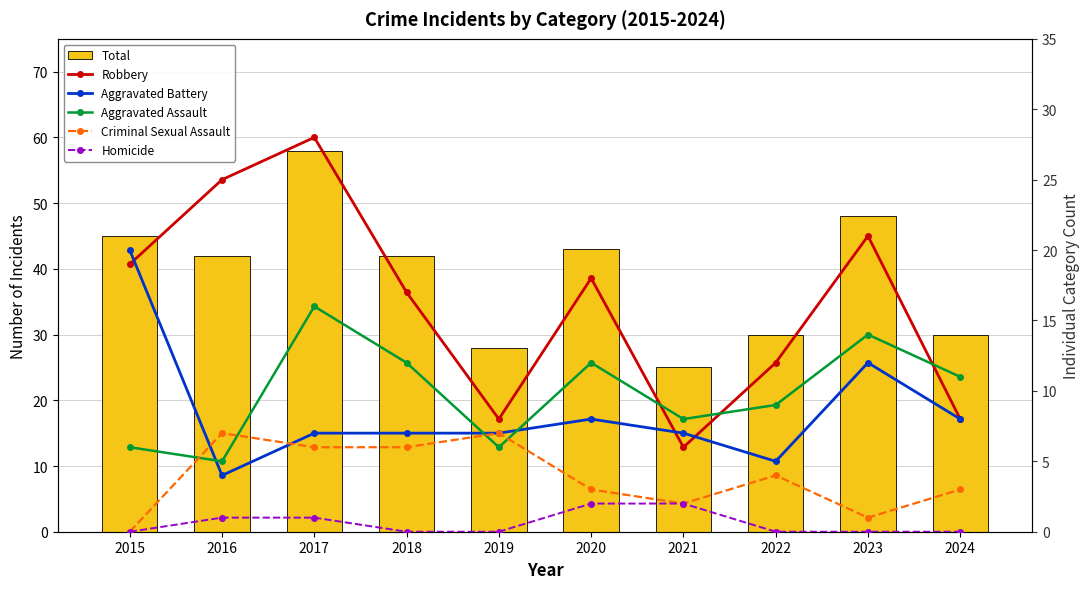

How many values in the Criminal Sexual Assault series are below 4?

5